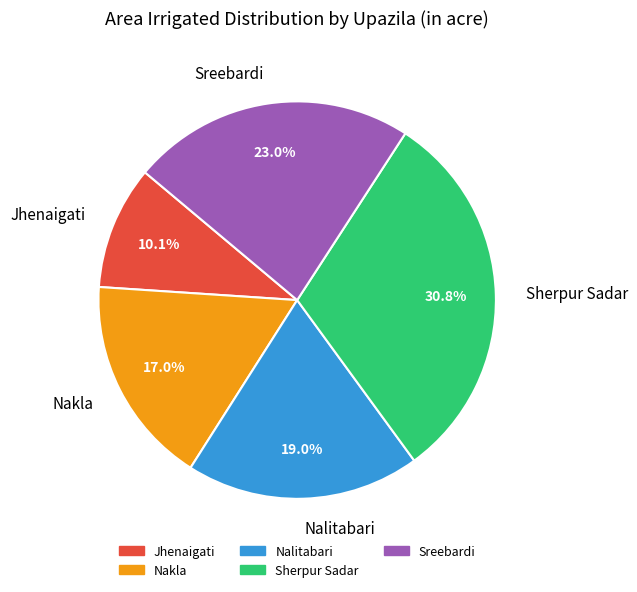

Do Nalitabari and Jhenaigati together represent more than half of the pie?

No